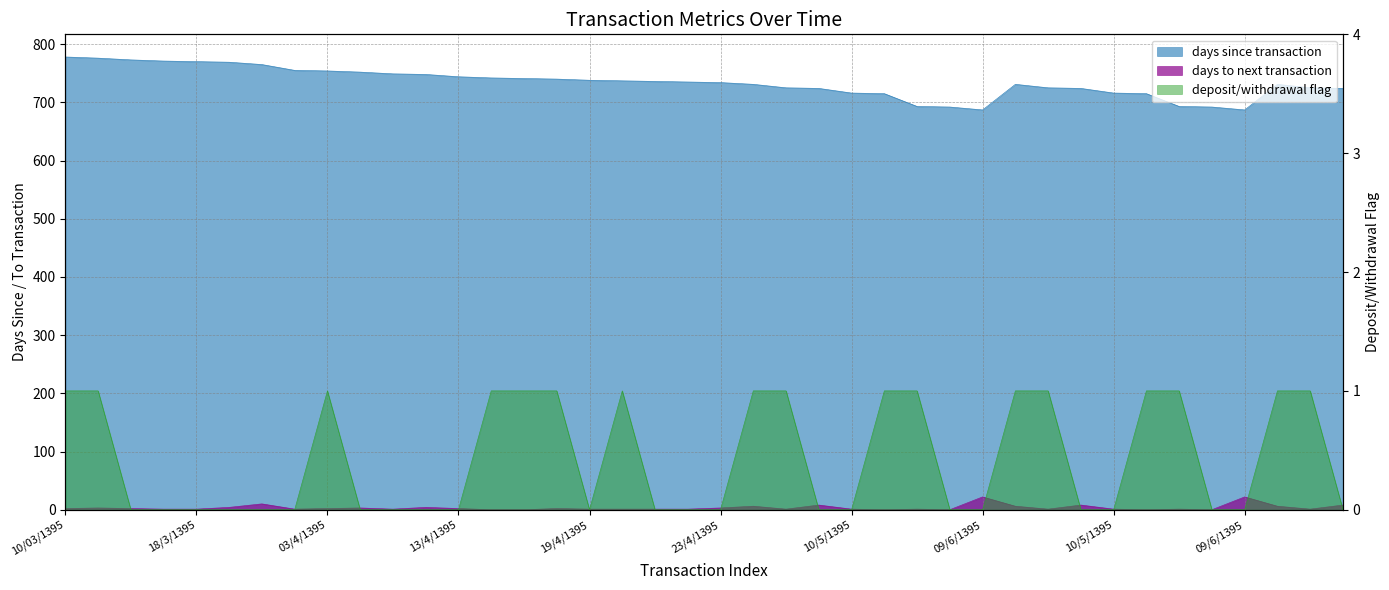

Which series has the largest total across all categories?

days_since_transaction